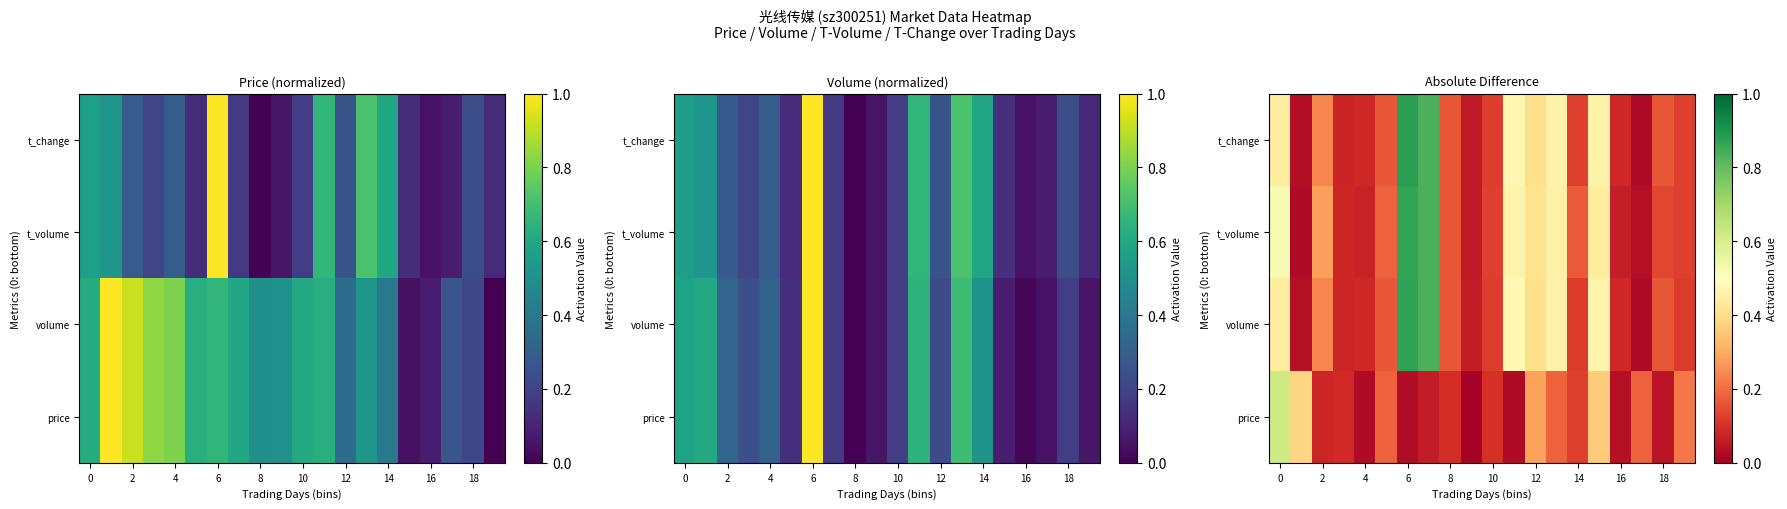

Between 16 and 10, which is larger?

10